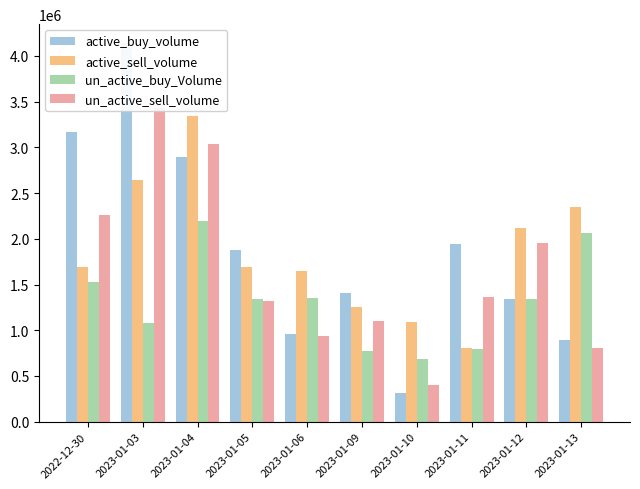

Reading left to right, extract all data points from this chart.

active_buy_volume: 3162900	4140200	2896300	1875700	957400	1411200	311000	1945900	1337800	892900
active_sell_volume: 1696600	2642000	3340200	1687000	1644700	1250000	1092300	804200	2123000	2345100
un_active_buy_Volume: 1524700	1076200	2191000	1337100	1353900	776500	688800	795800	1342500	2061200
un_active_sell_volume: 2255800	3431500	3039400	1315900	942000	1106000	397000	1362300	1951500	808300